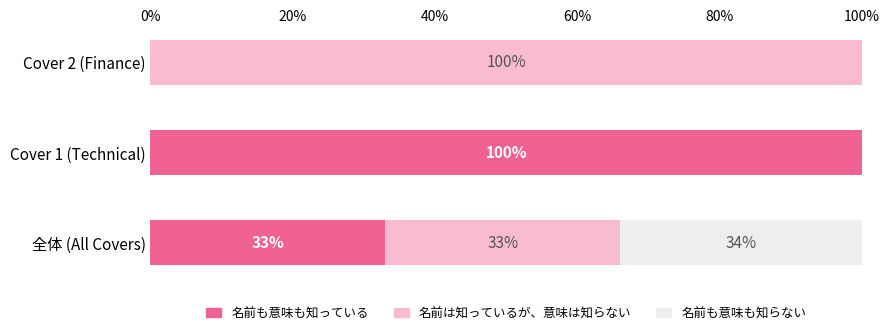

What is the sum of the 名前も意味も知っている values at Cover 2 (Finance) and Cover 1 (Technical)?

100